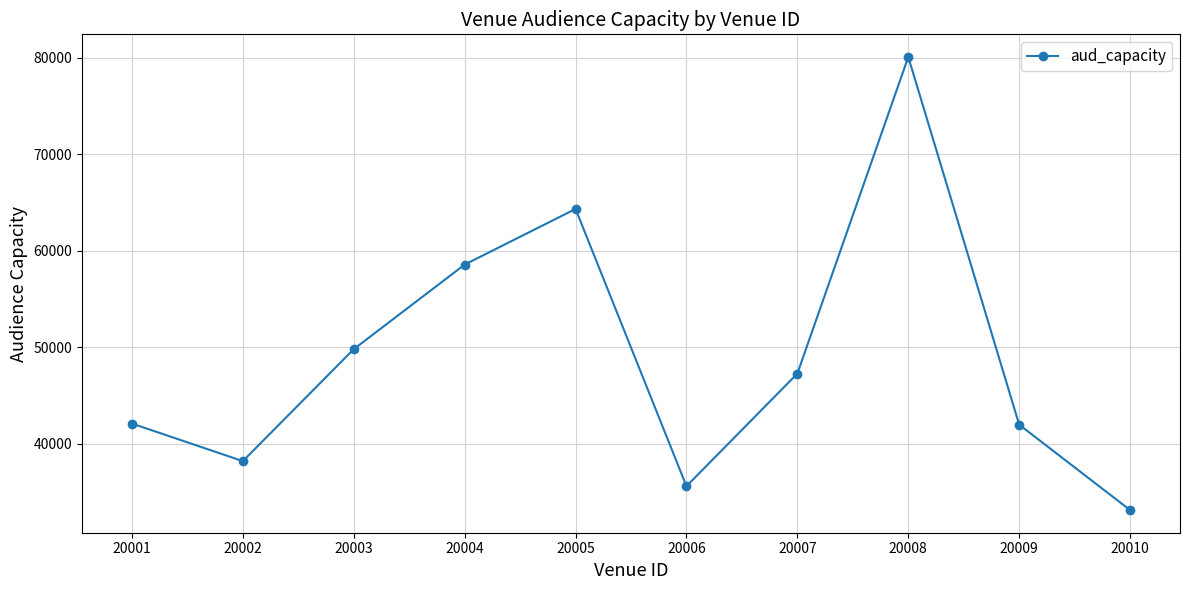

How many points are higher than both their immediate neighbors (excluding endpoints)?

2